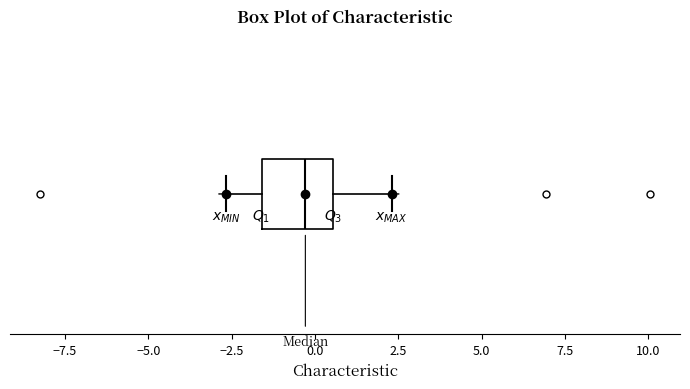

Where does the left whisker of the box end on the x-axis? The values are not printed on the chart, so give them approximately, as read against the axis.

-2.5